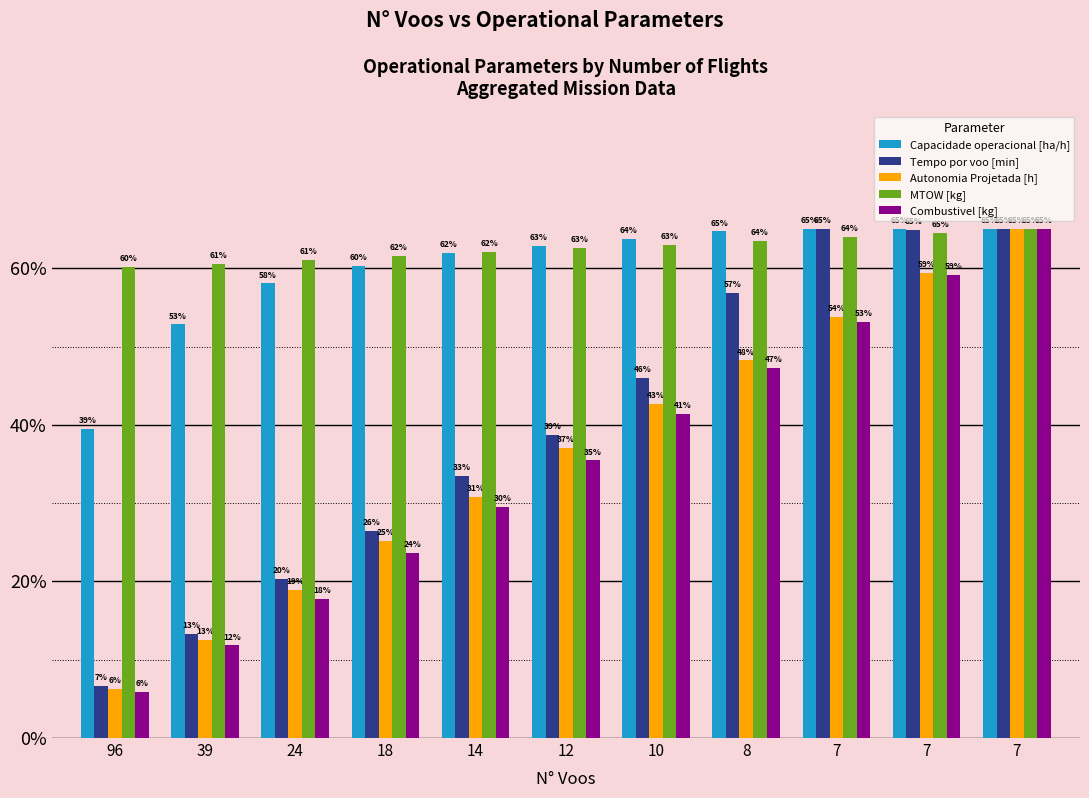

What is the approximate value of Capacidade operacional [ha/h] at 18?

60.3